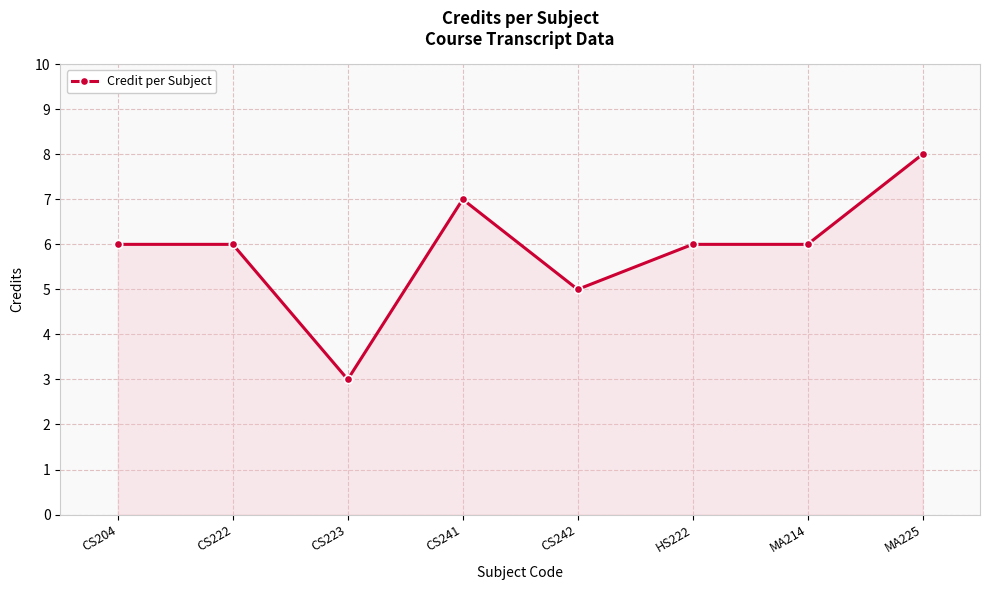

True or false: the data shows 5 at CS242.

True